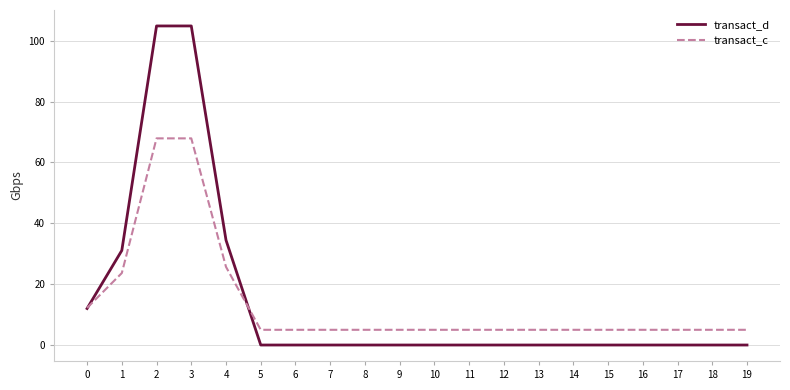

Does the chart display data point markers on the line(s)?

No